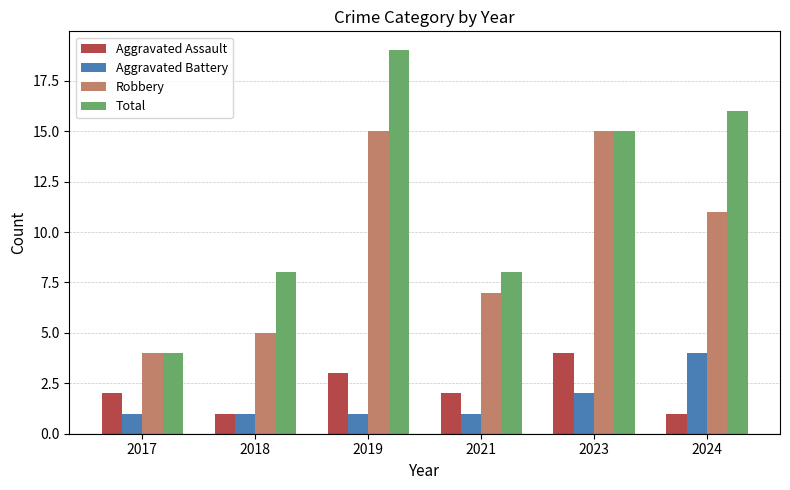

Read the Aggravated Assault value at 2017.

2